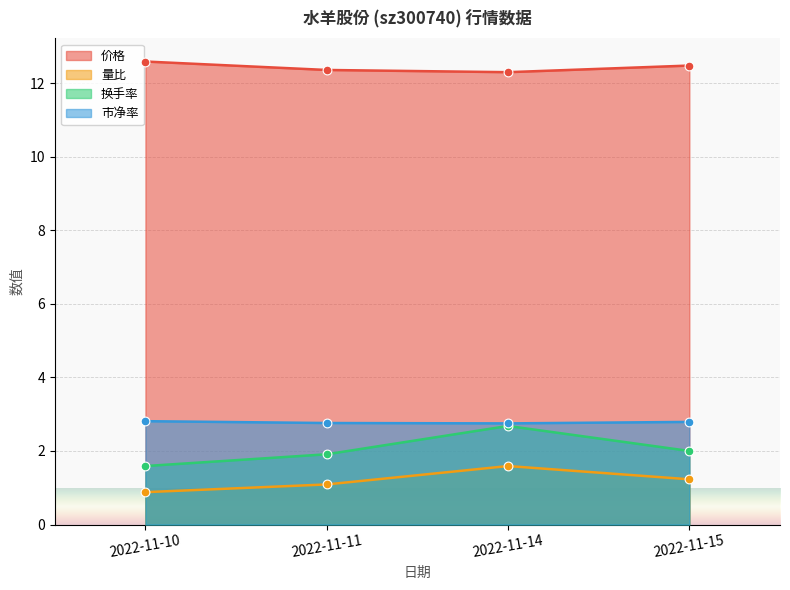

Which series contains the lowest Y value?

量比